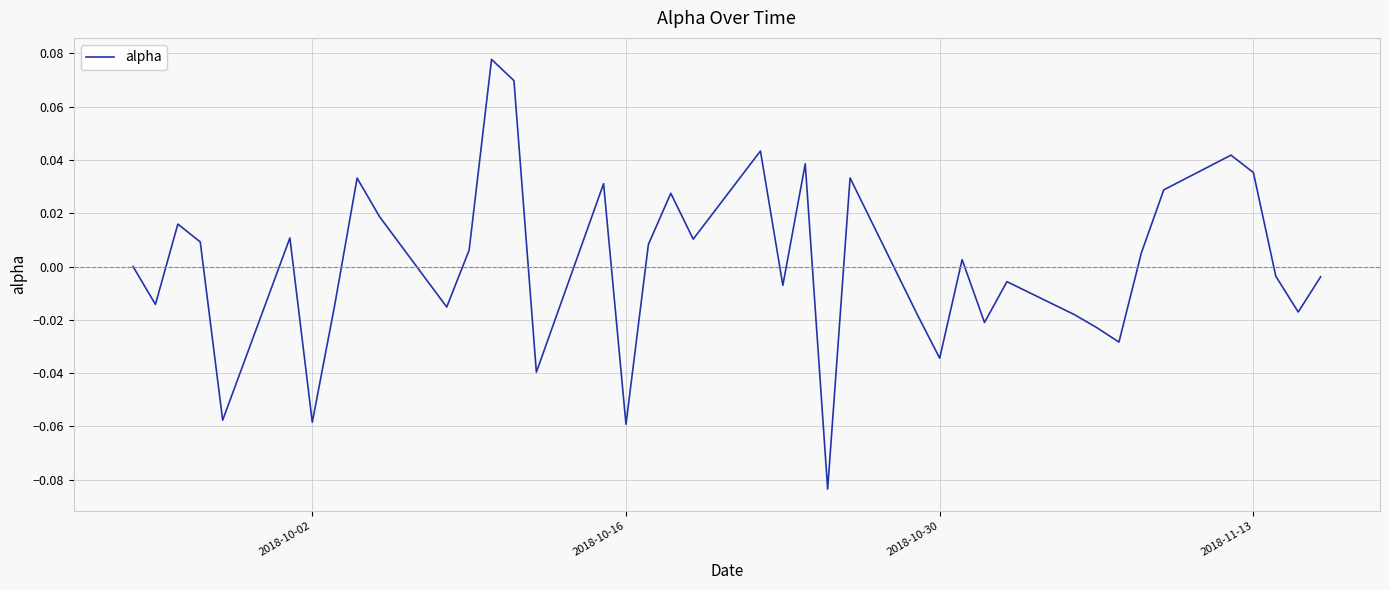

How many lines are shown in the chart?

1